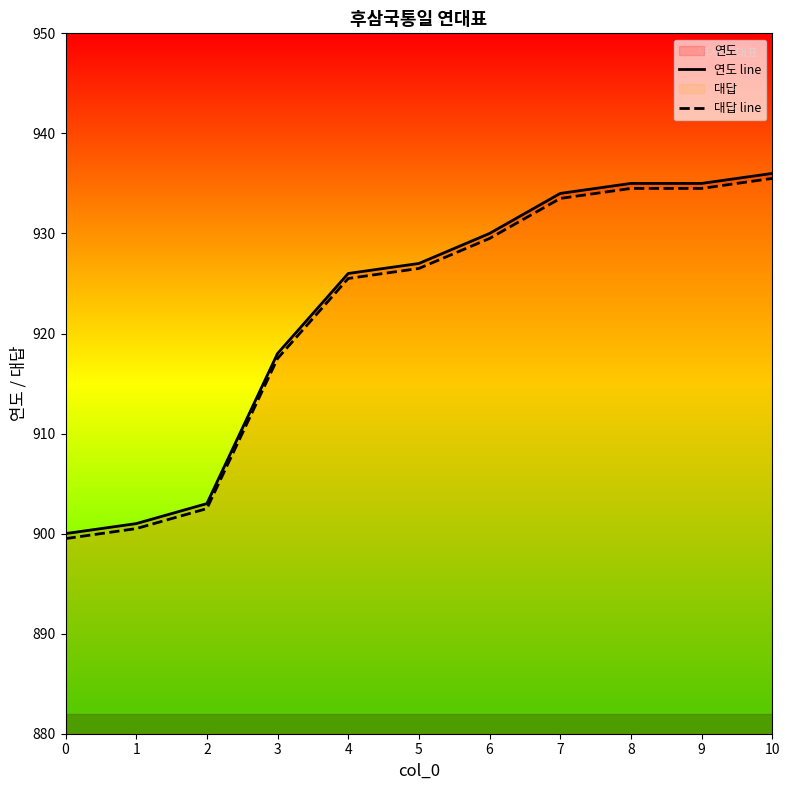

How many data points in 대답 line are above 926?

6